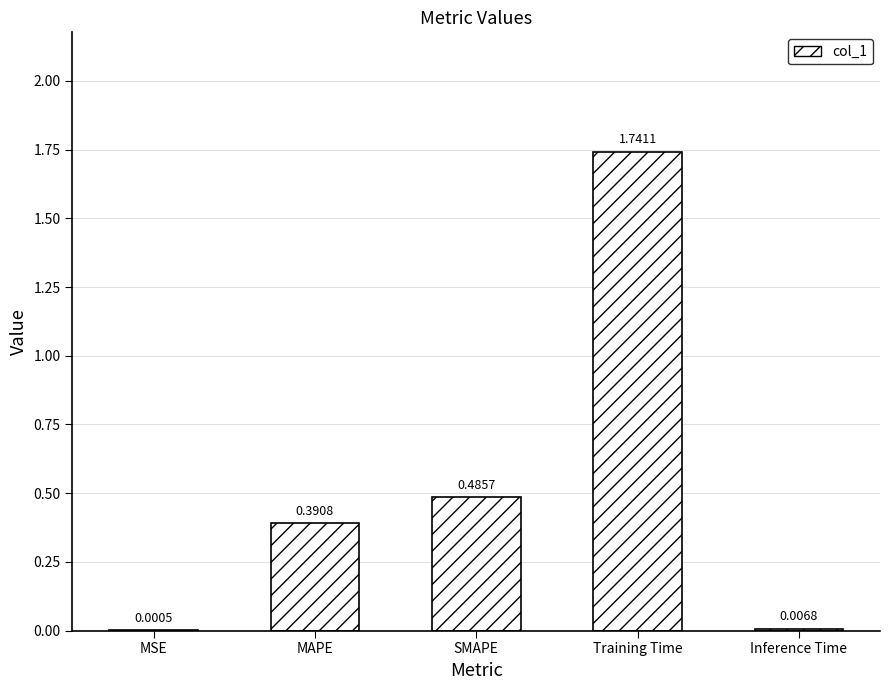

What is the change in value from MAPE to SMAPE?

+0.1